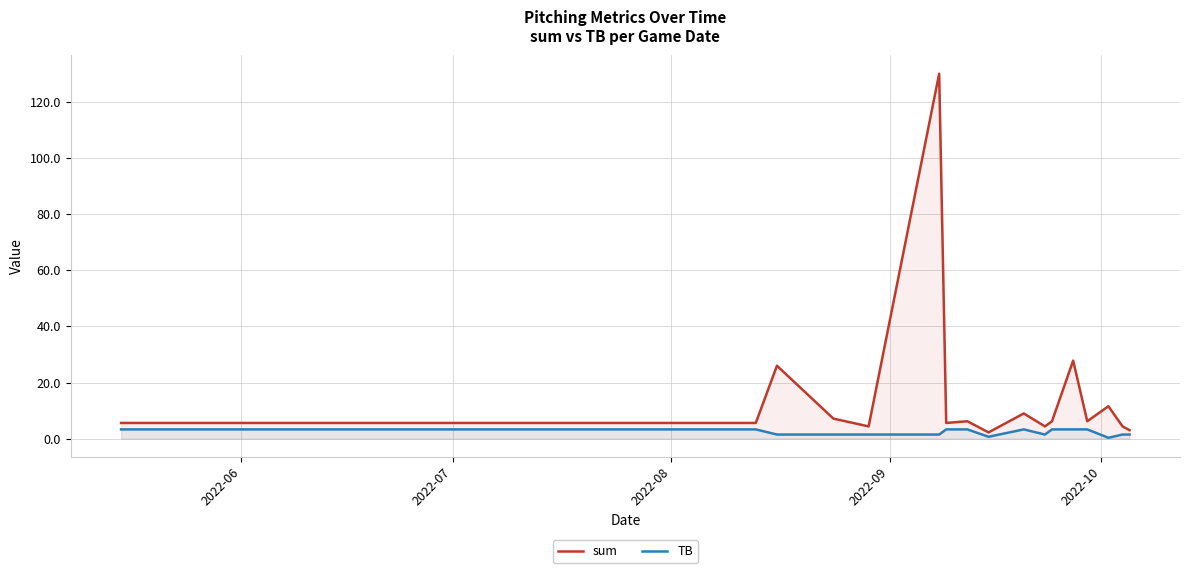

Which series has the largest total across all categories?

sum